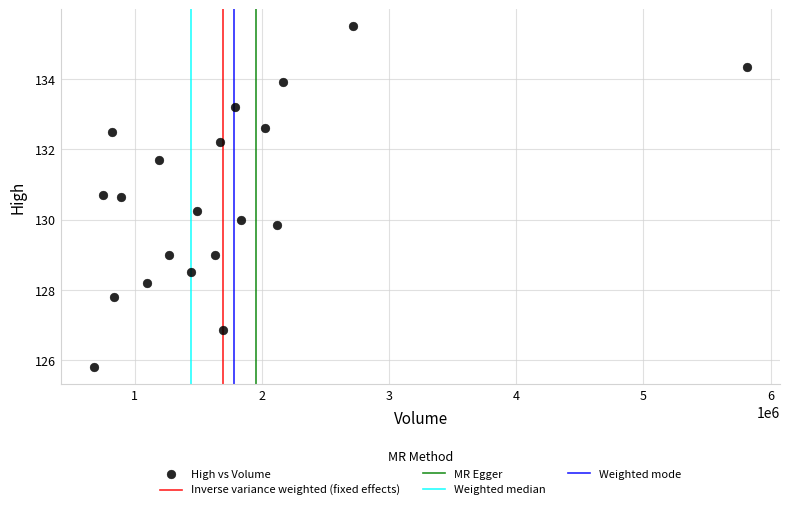

What is the range of Y values (max minus min)?

9.7